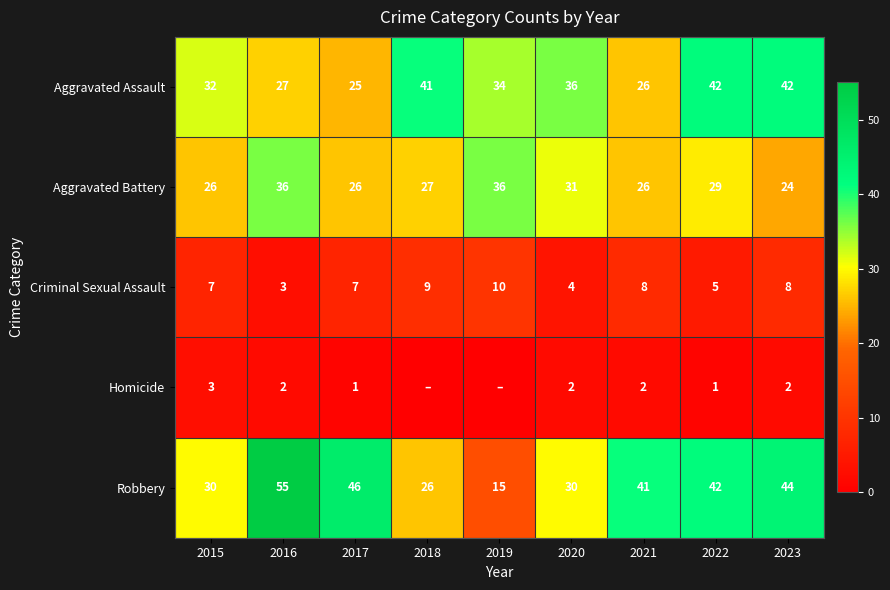

The Criminal Sexual Assault series shows 5 at 2022. True or false?

True